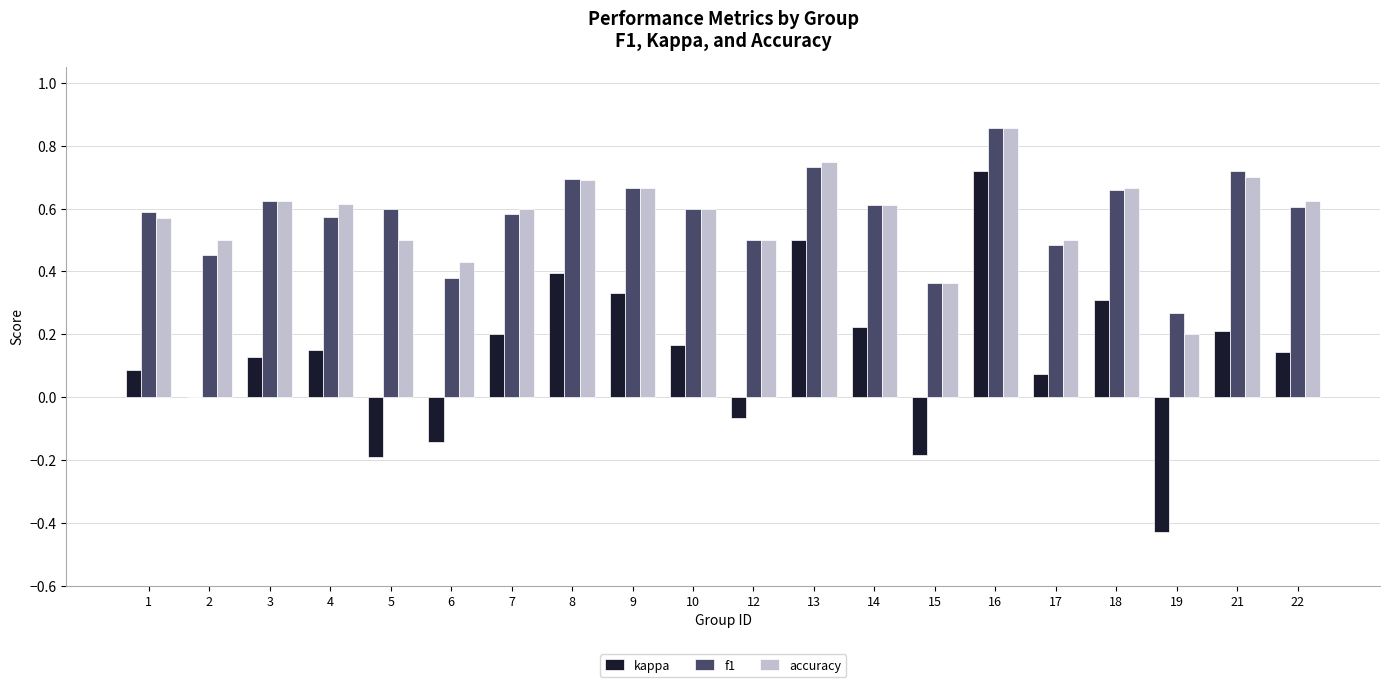

At which category is the sum across all series the highest?

16